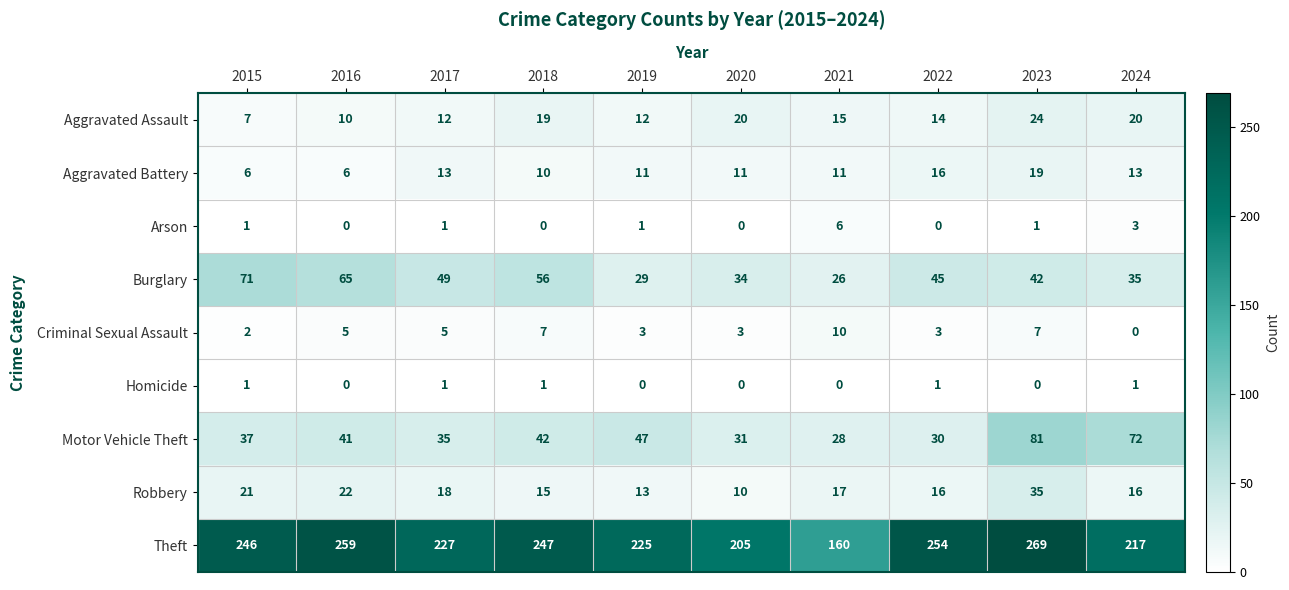

The Robbery series shows 8 at 2017. True or false?

False